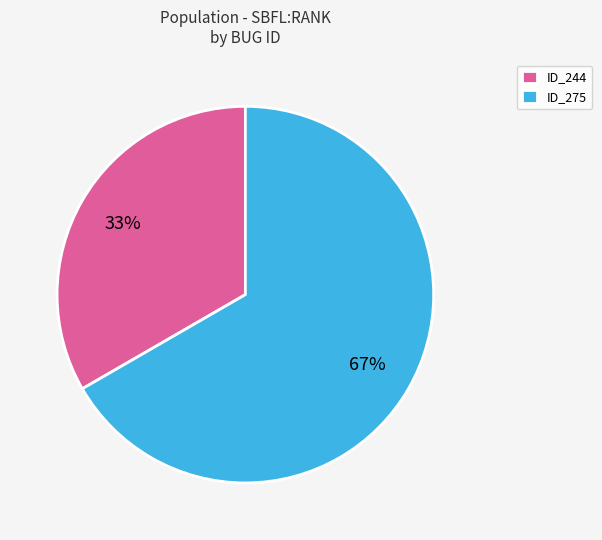

To the nearest percent, what percentage of the pie is ID_275?

67%